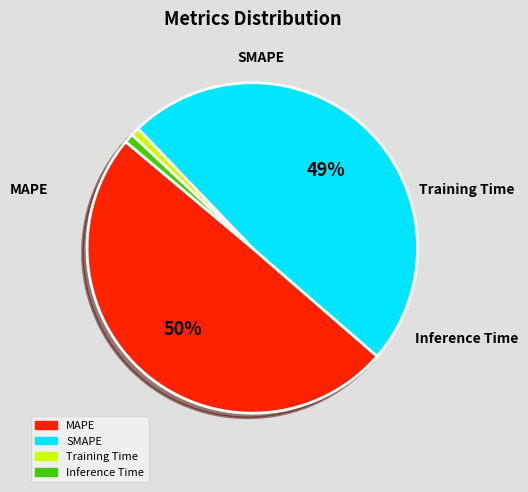

What is the largest slice in the pie chart?

MAPE